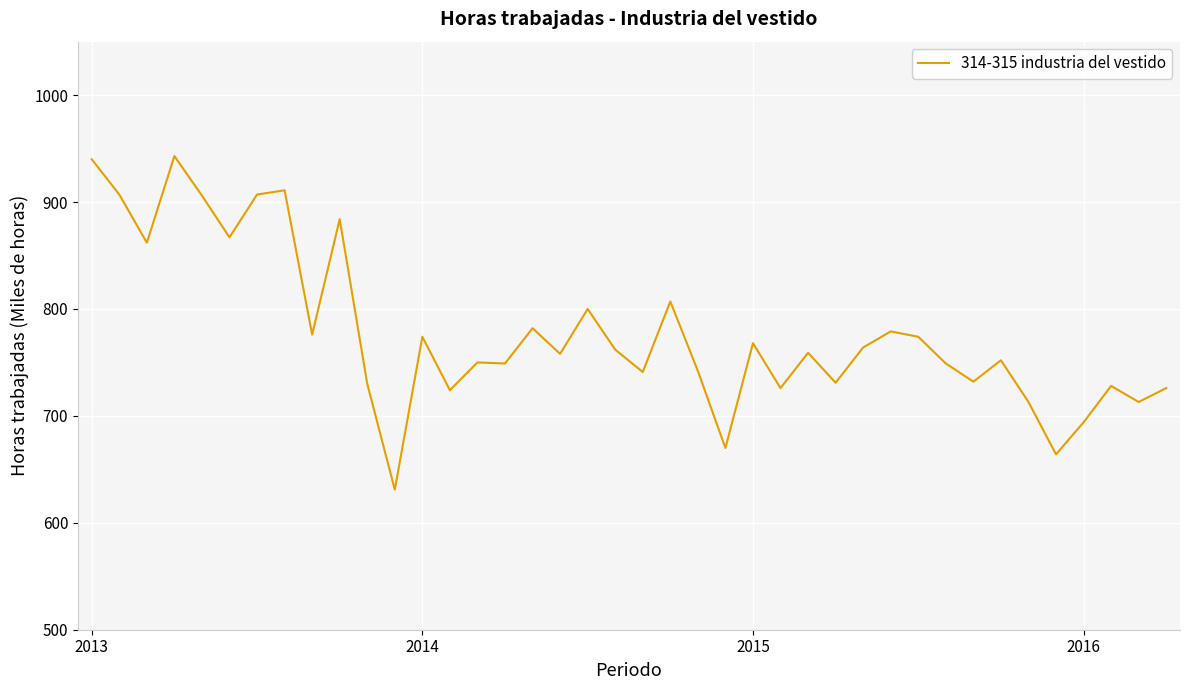

What is the smallest value displayed?

631